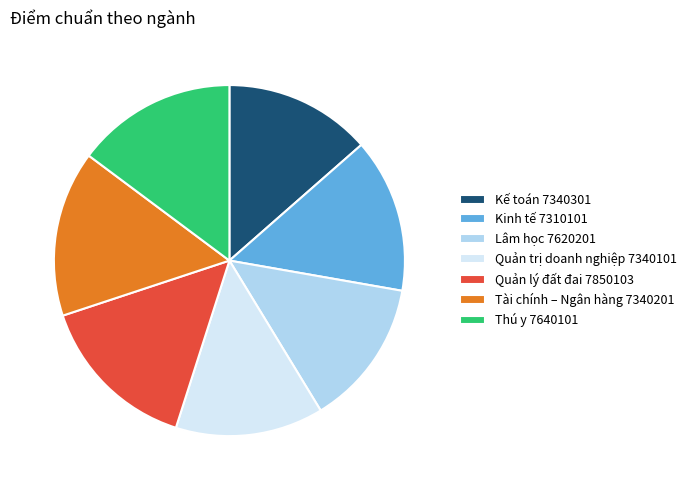

How many slices are in this pie chart?

7